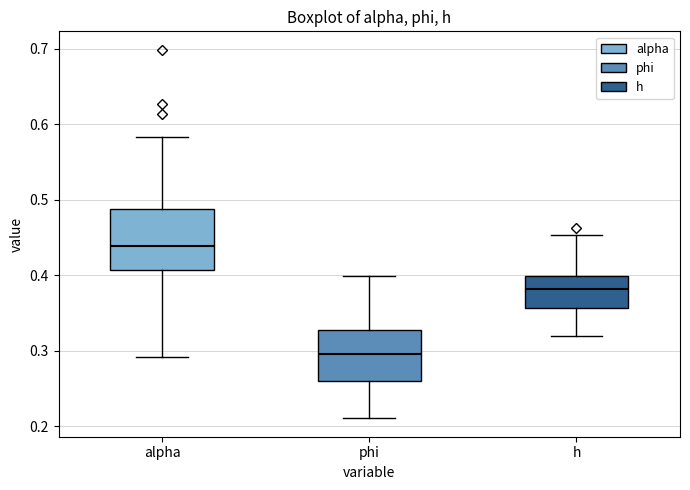

Reading left to right, transcribe this box plot: for each box, give where its median line is, the range the box spans, and where its two whiskers end, as read against the y-axis. The values are not printed on the chart, so give them approximately, as read against the axis.

alpha: median 0.44, box 0.41 to 0.49, whiskers 0.29 to 0.58
phi: median 0.30, box 0.26 to 0.33, whiskers 0.21 to 0.40
h: median 0.38, box 0.36 to 0.40, whiskers 0.32 to 0.45